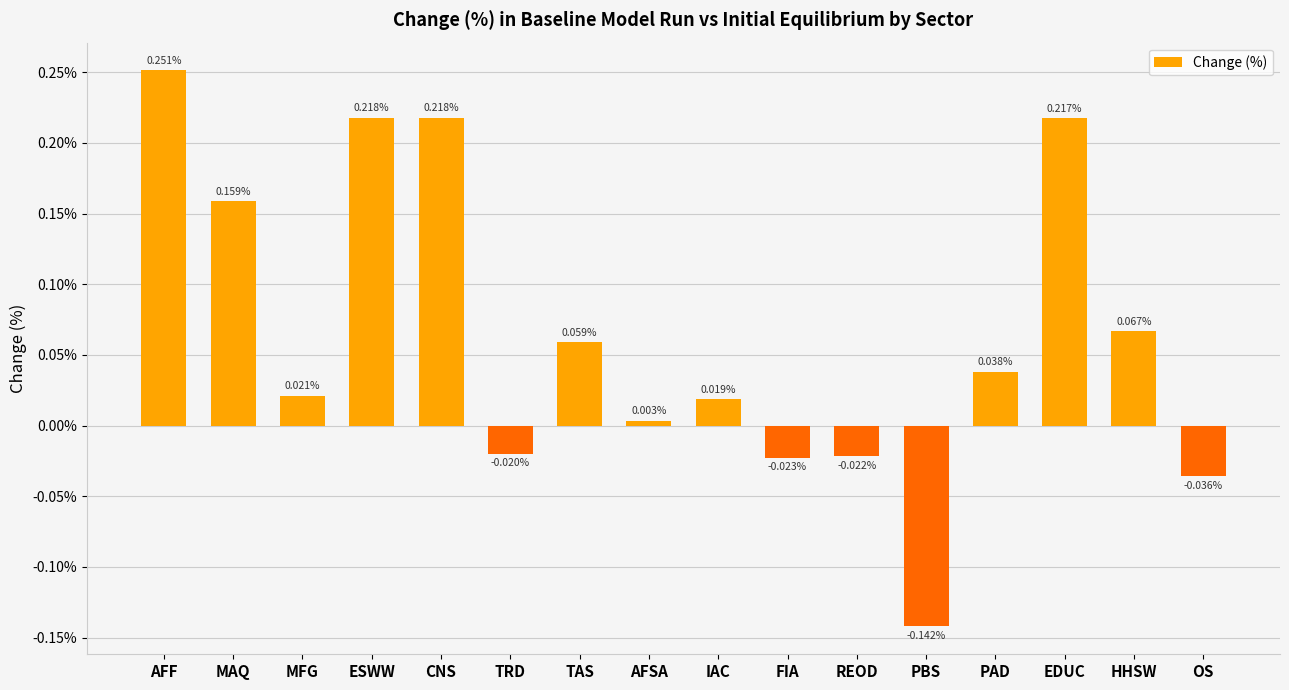

How many negative values are there?

5